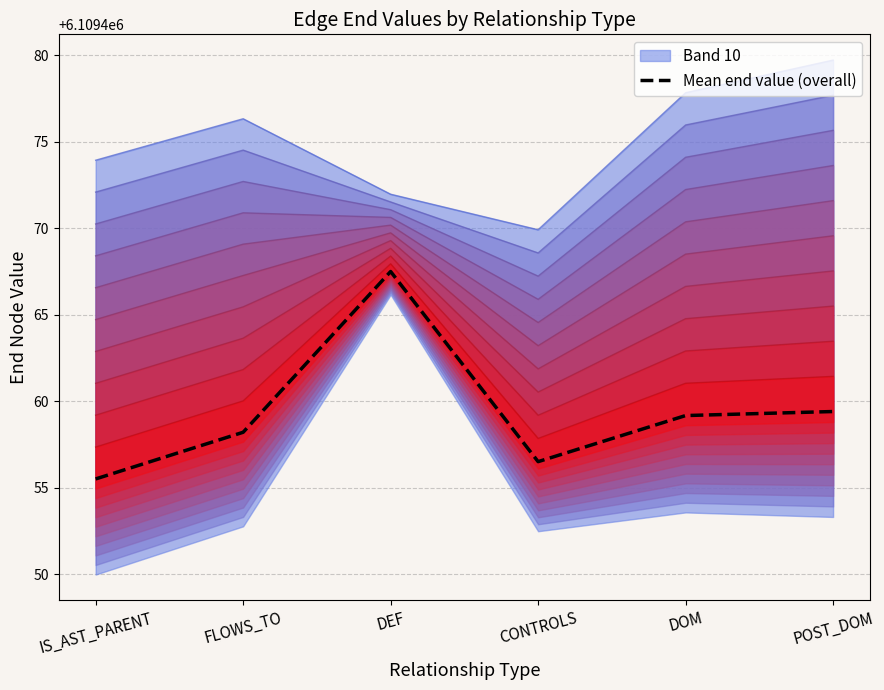

What is the ratio of the value at DOM to the value at POST_DOM?

1.0